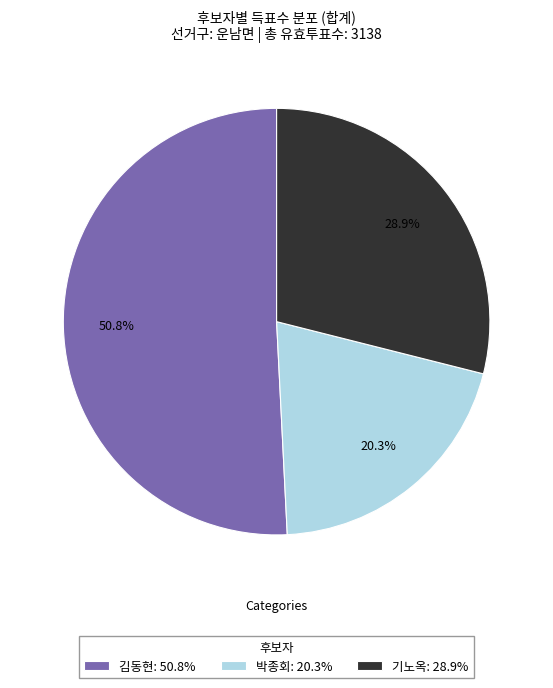

What is the largest slice in the pie chart?

김동현: 50.8%